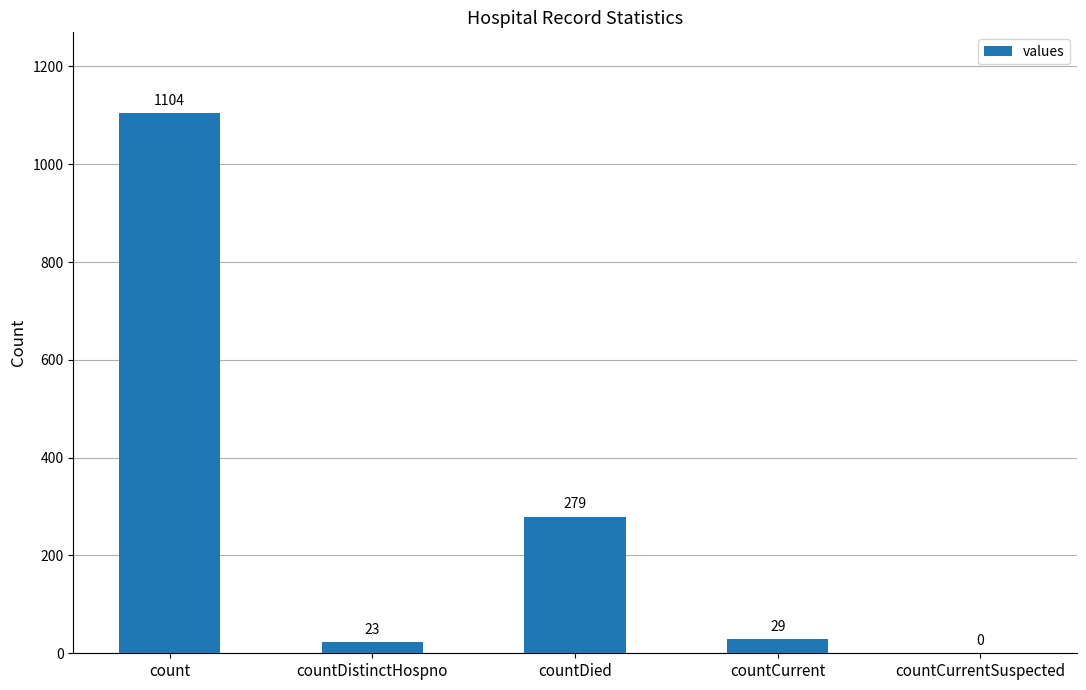

How many data points does each series have?

5